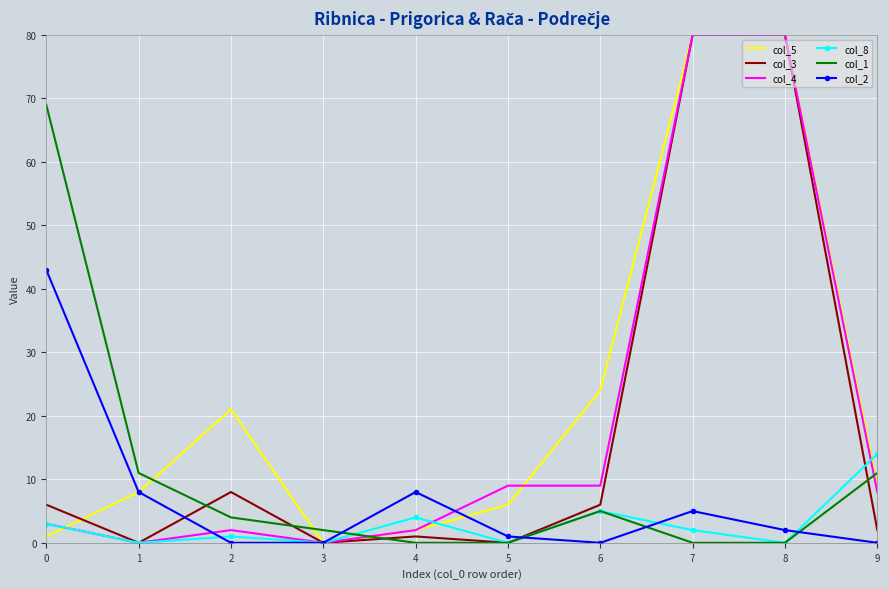

What is the total value across all series at 7?

247